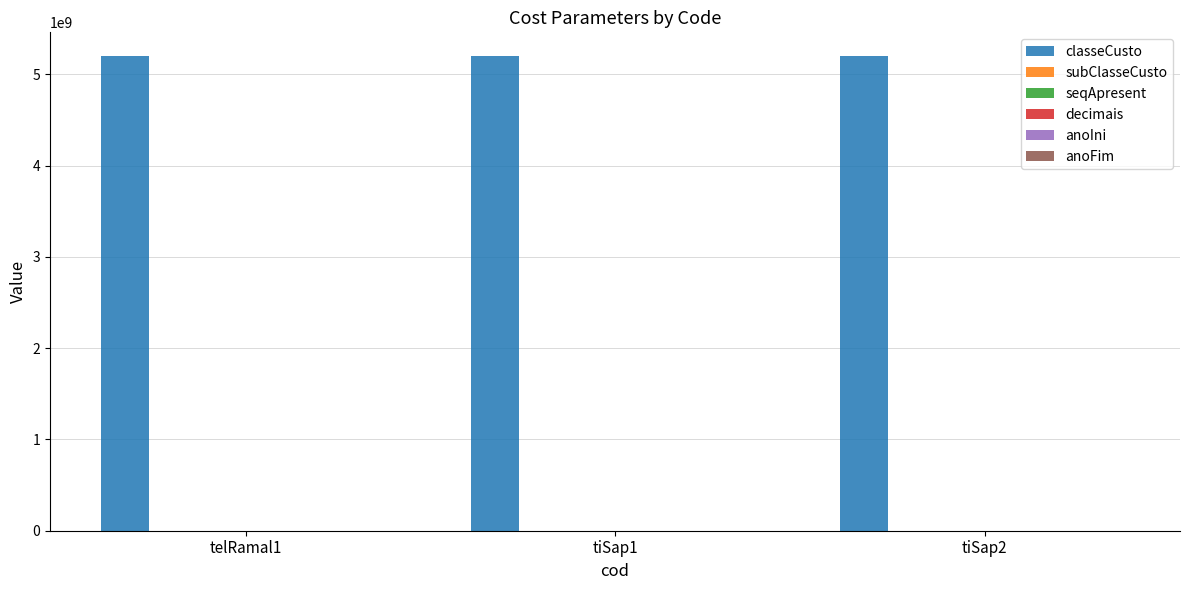

How many data points does each series have?

3